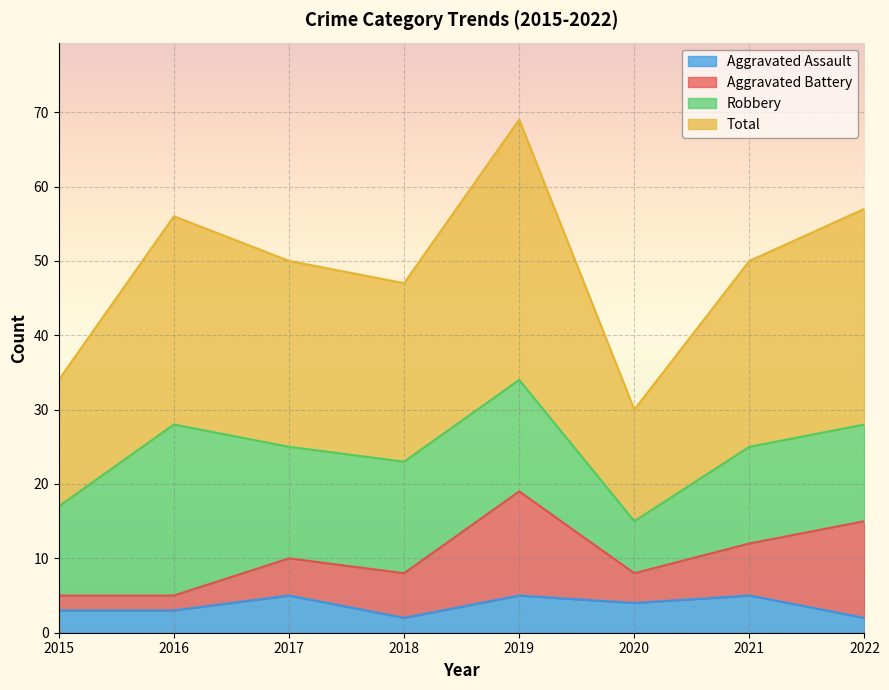

Where is the first local maximum for Aggravated Assault?

2017